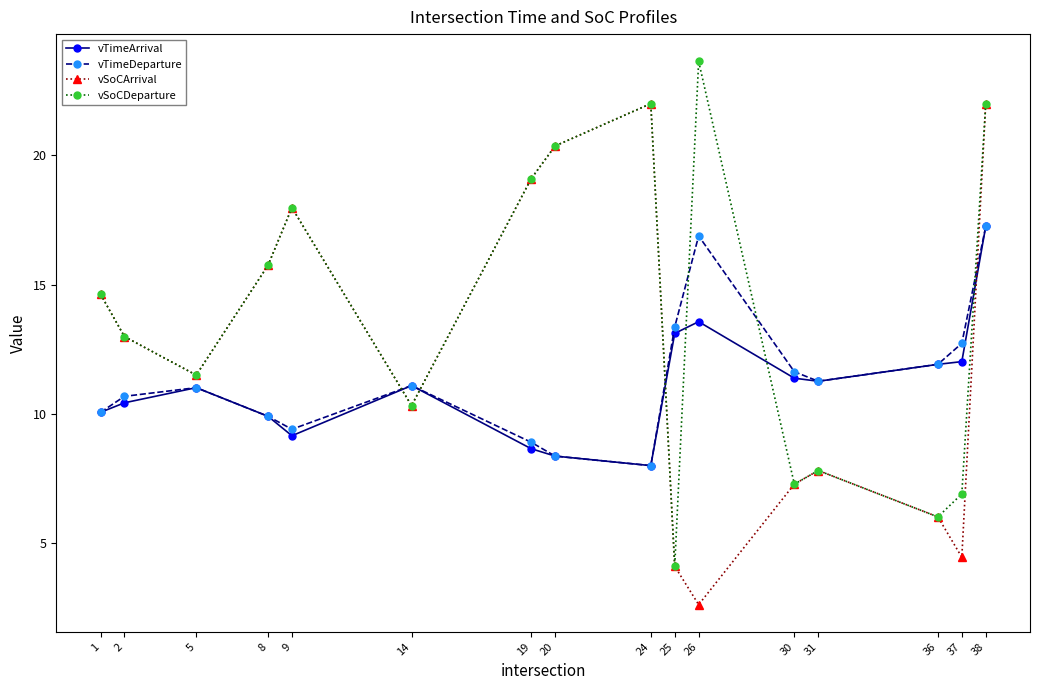

Is it true that vTimeArrival equals 9.2 at 9?

True